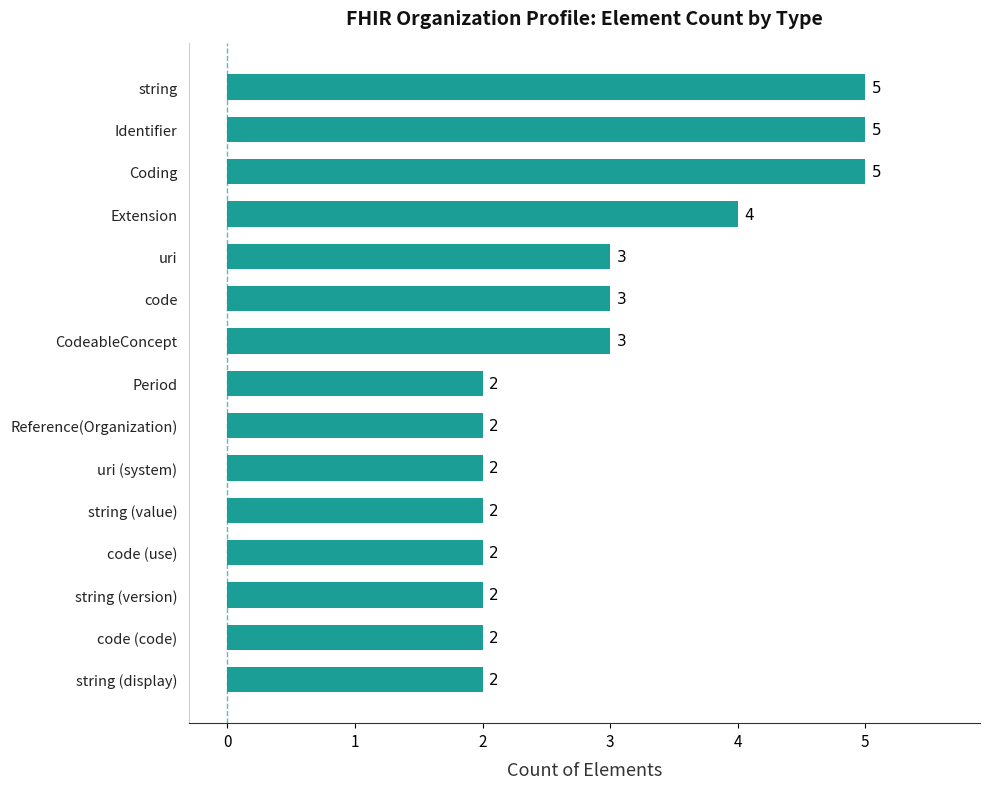

What is the maximum value shown in the chart?

5